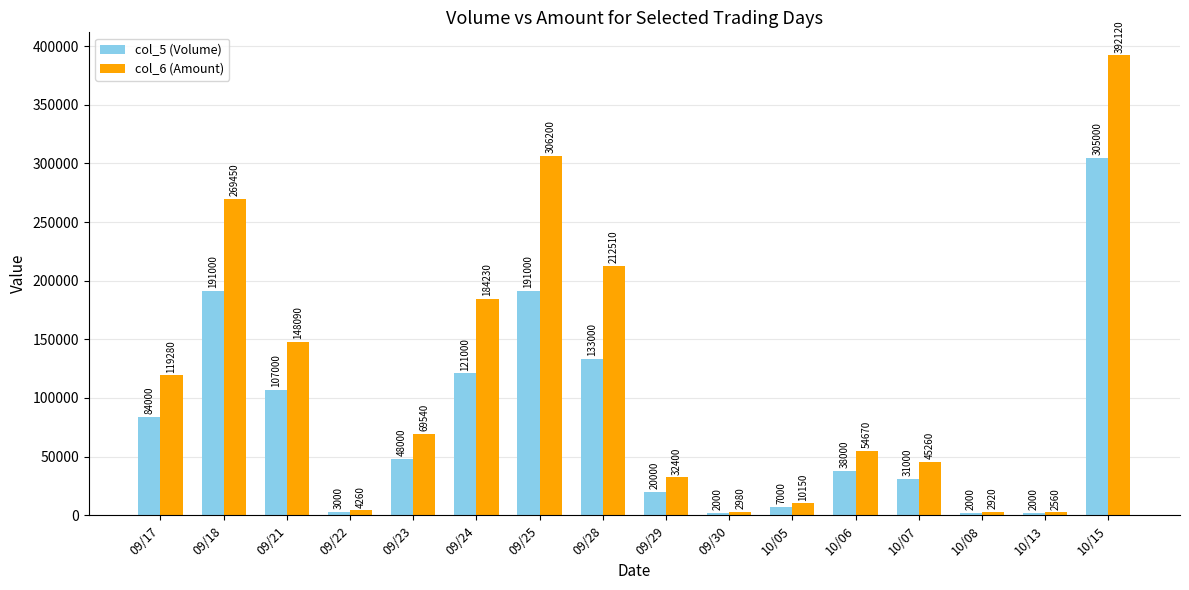

How many groups of bars are there?

16